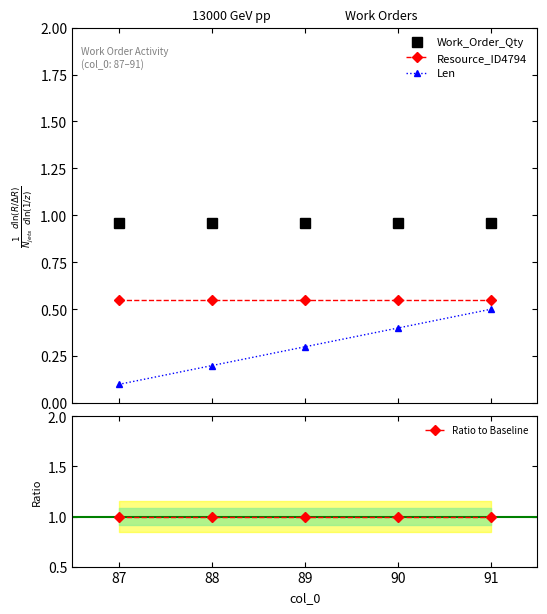

Count the number of categories in the chart.

5